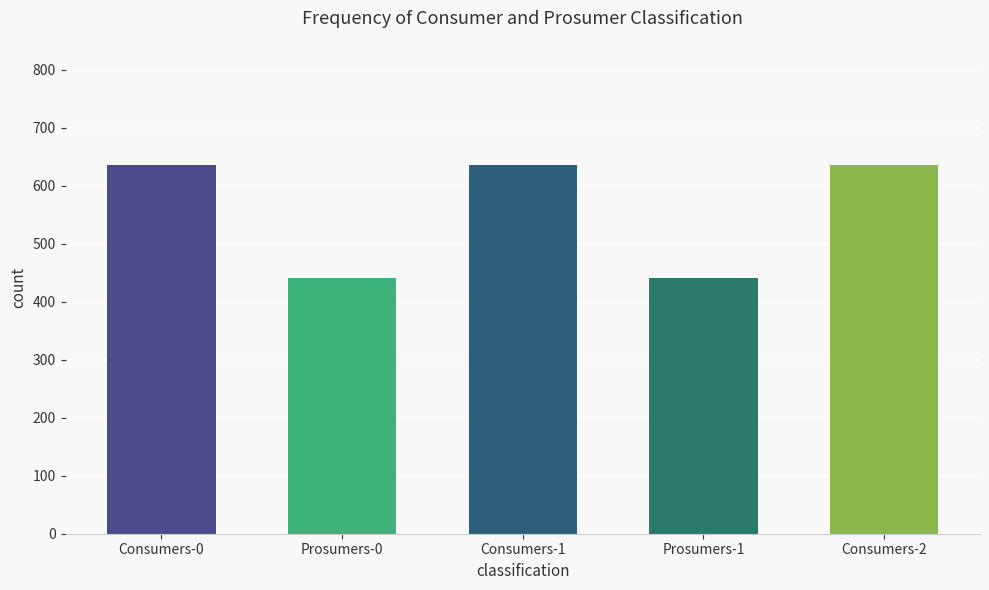

Are the bars horizontal?

No